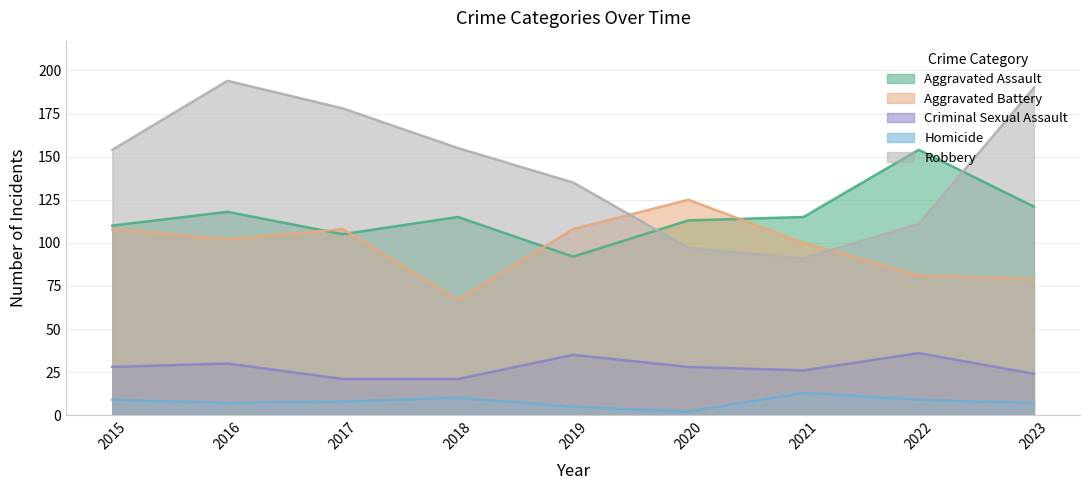

Is the value of Aggravated Assault at 2015 greater than the value of Criminal Sexual Assault at 2015?

Yes